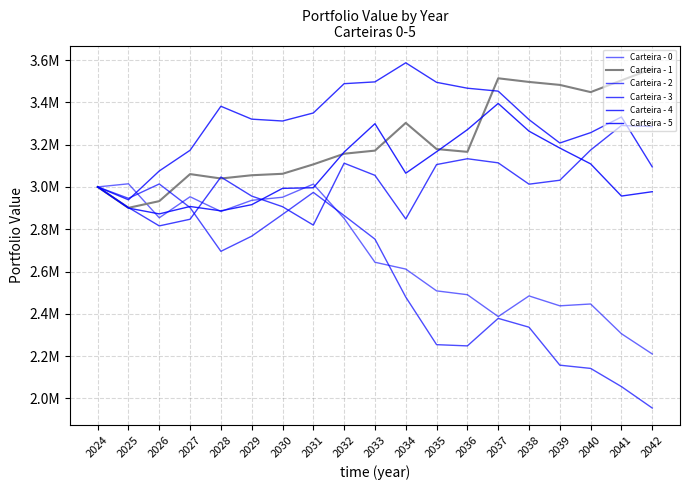

What is the difference between the maximum and minimum values in the Carteira - 2 series?

1059389.3